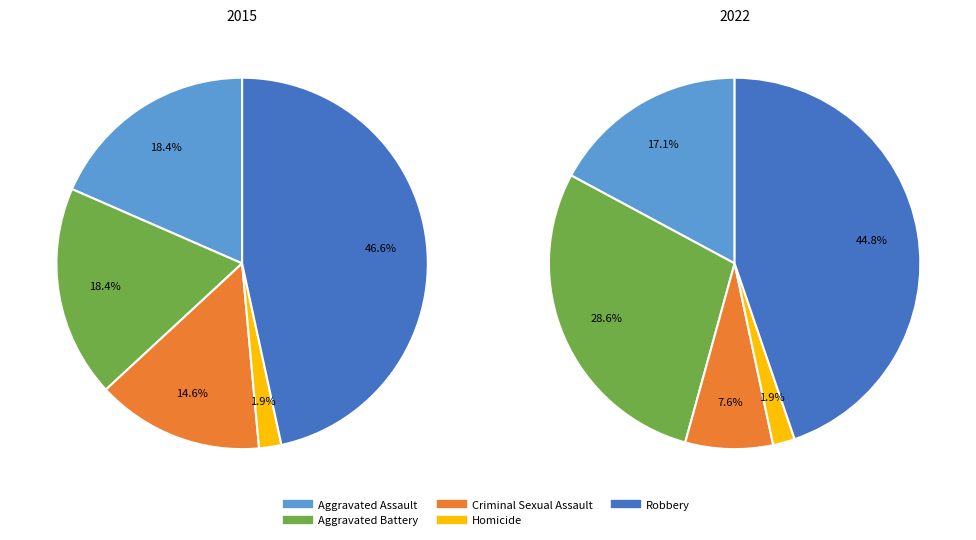

Combined, what portion of the pie is Homicide and Criminal Sexual Assault?

16.5%